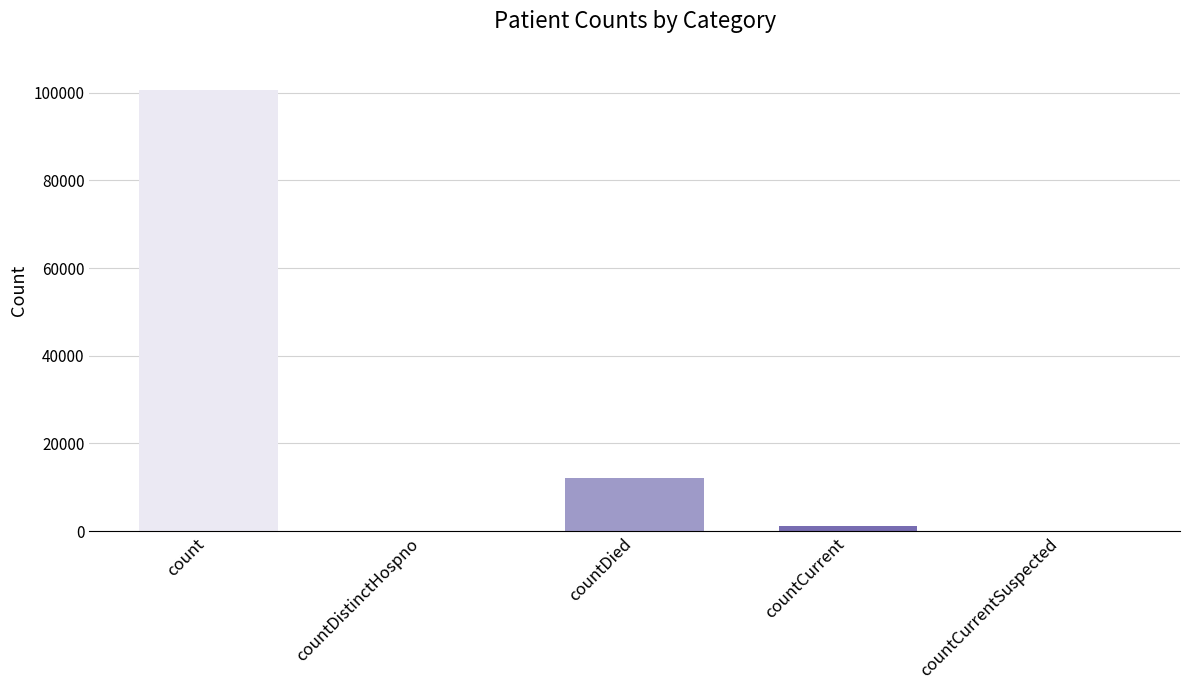

What is the sum of all values?

114135